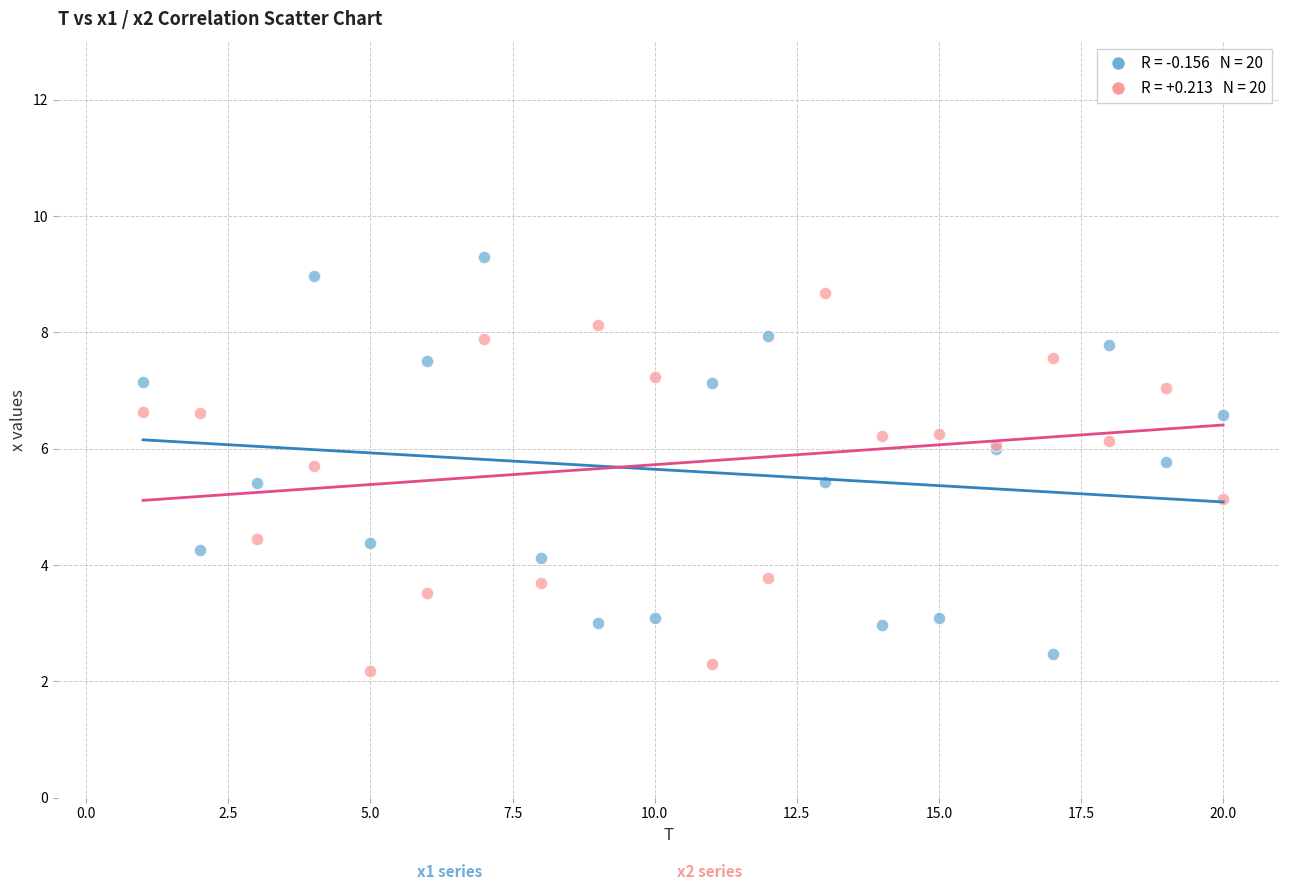

Across all series, what Y value is closest to 5?

5.1